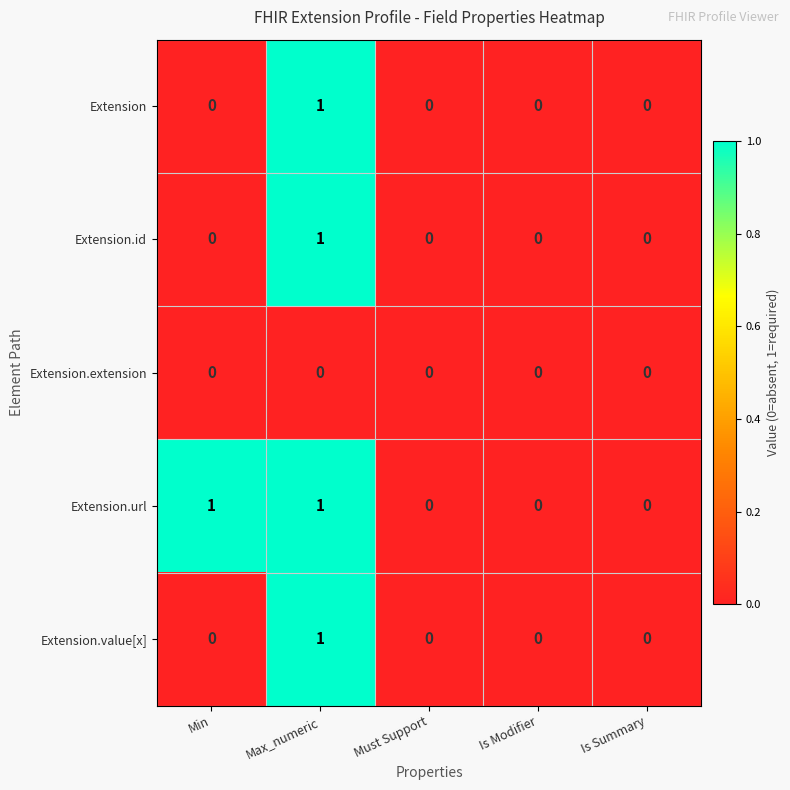

At which label does Extension.id reach its peak?

Max_numeric